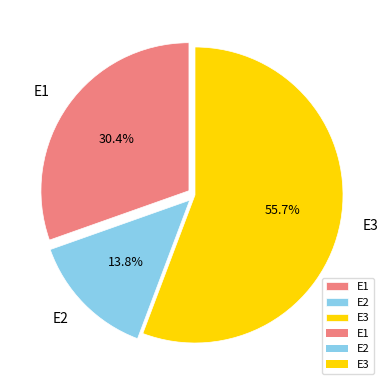

Rank the categories by value from highest to lowest.

E3, E1, E2